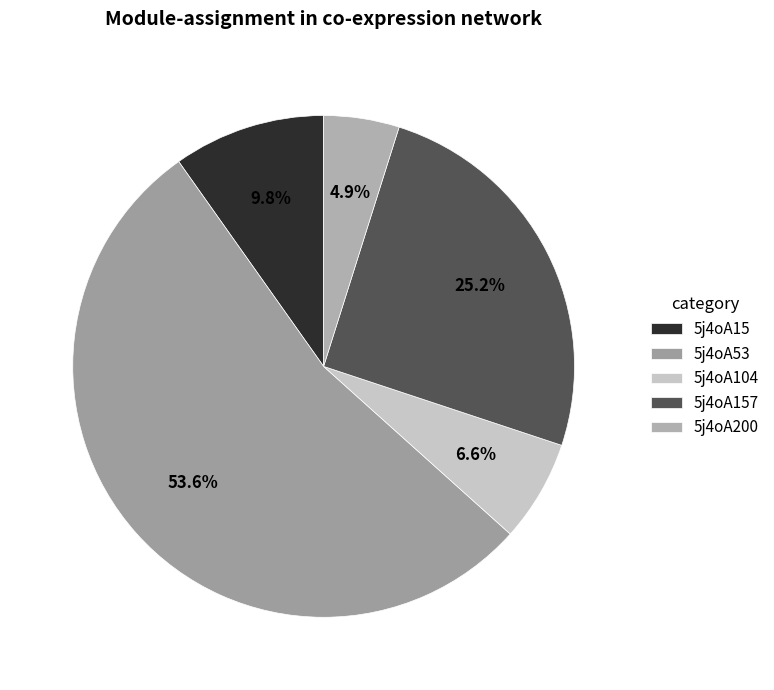

To the nearest percent, what portion does 5j4oA104 represent?

7%